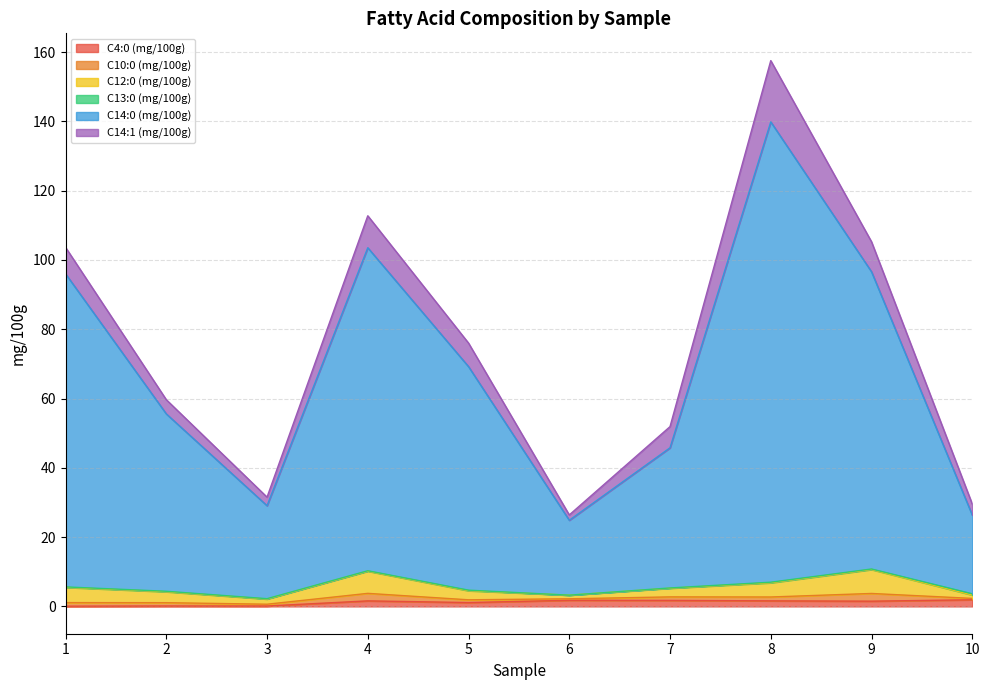

At which label does C13:0 (mg/100g) reach its peak?

10